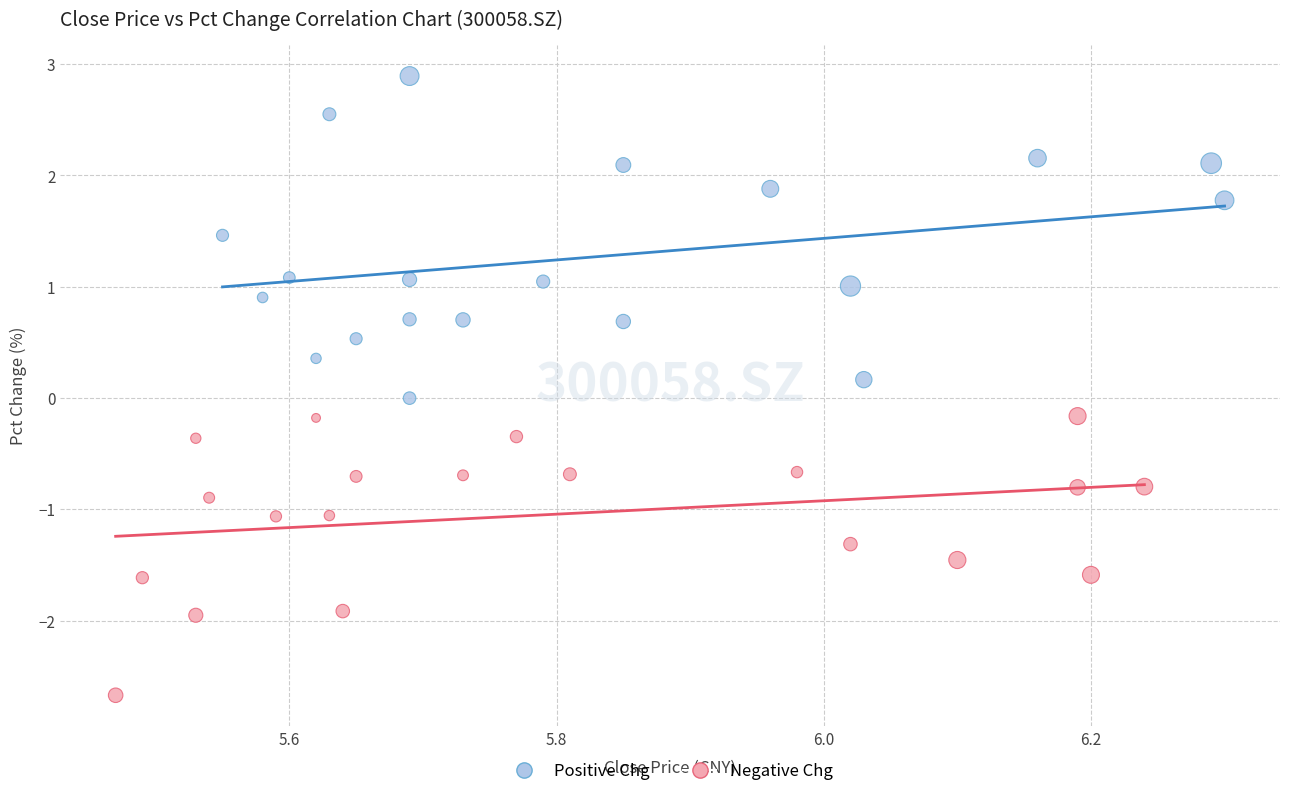

Which series reaches the minimum Y coordinate?

Negative Chg